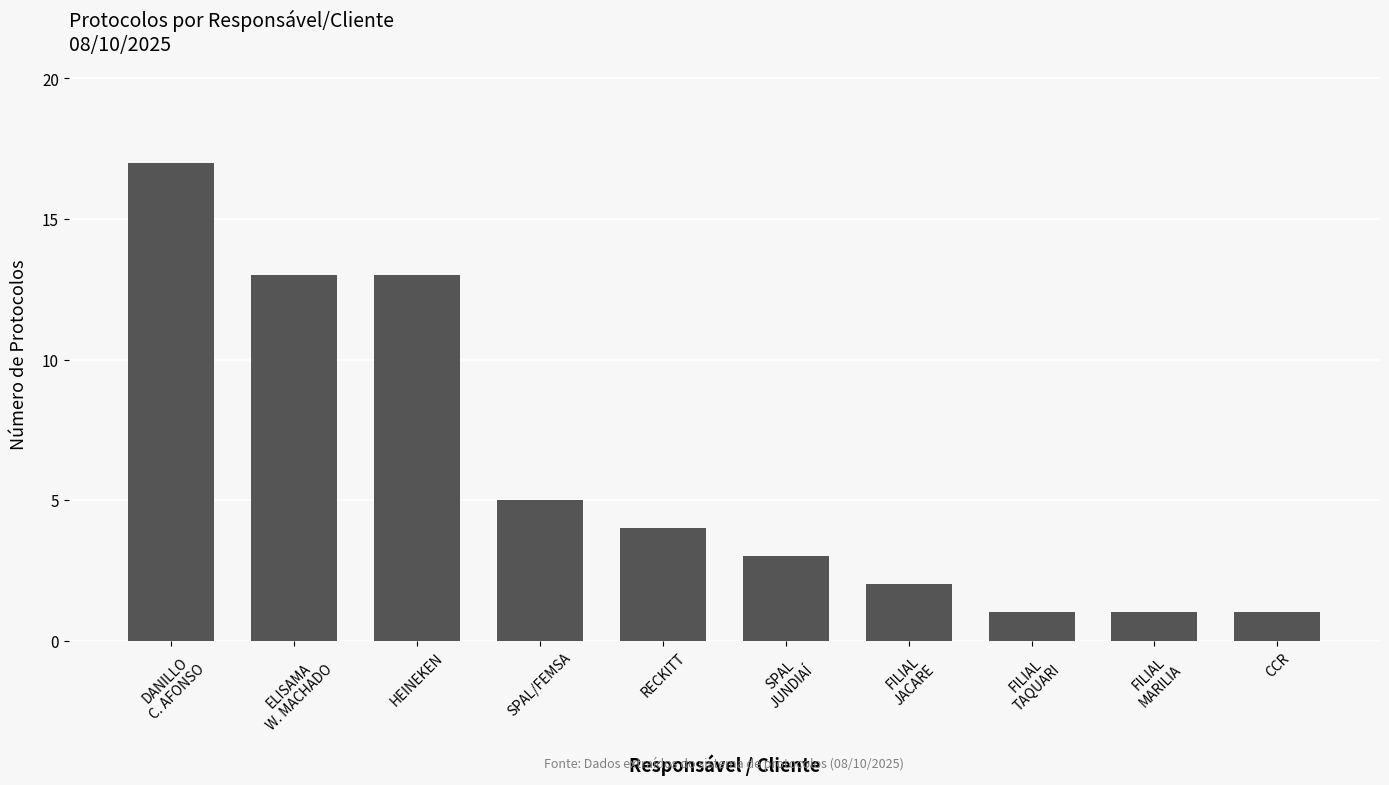

Which label corresponds to the largest value in the chart?

DANILLO
C. AFONSO